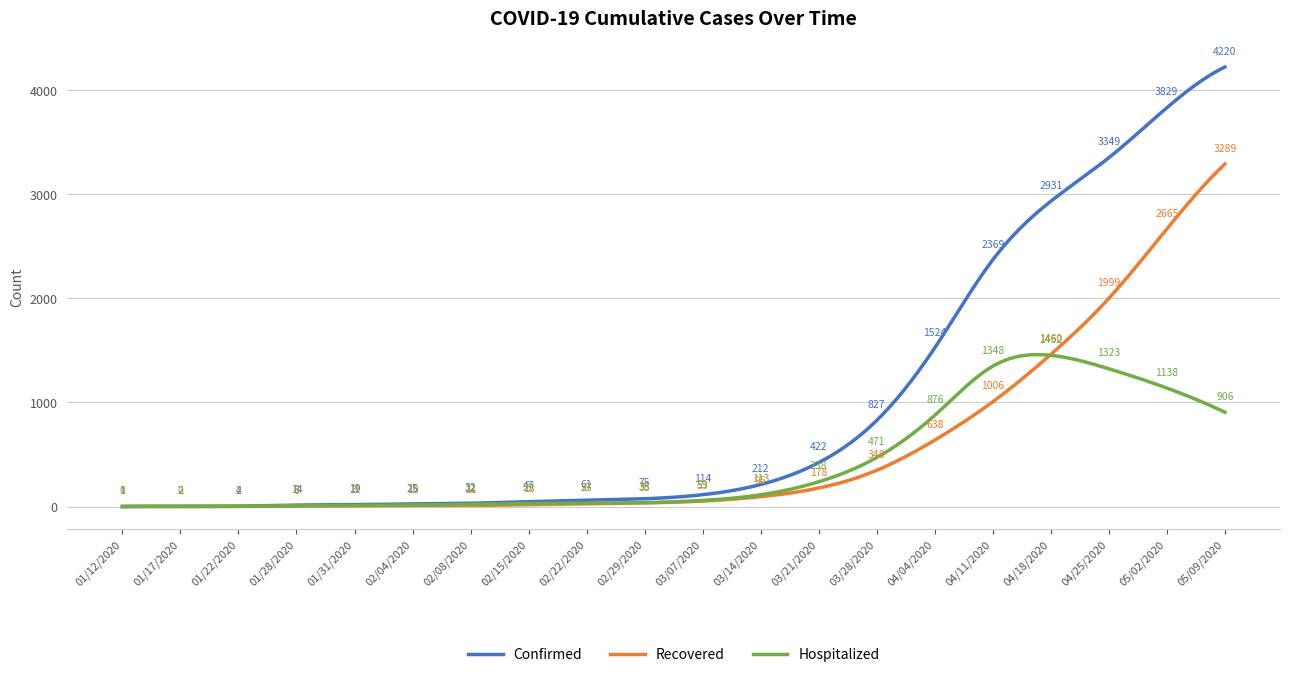

What is the difference between the maximum and second lowest values in the Recovered series?

3289.1